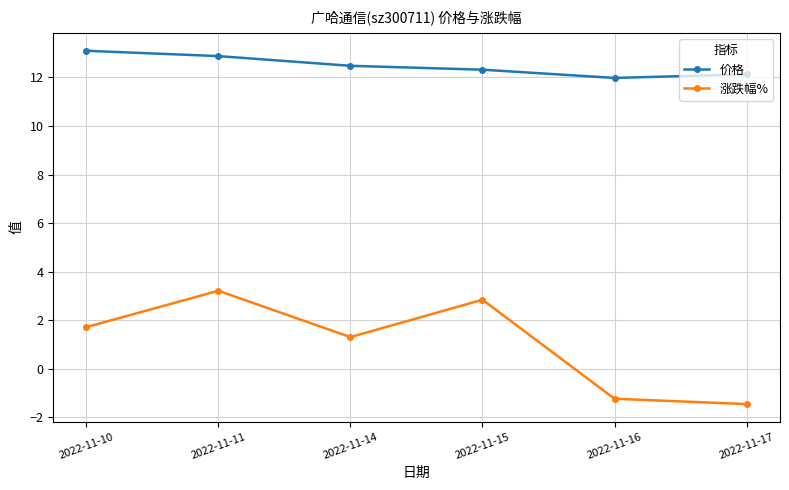

The value of 价格 at 2022-11-11 is 6.4. True or false?

False